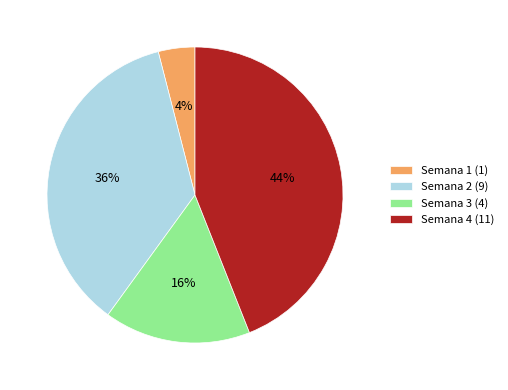

Between Semana 4 (11) and Semana 2 (9), which is larger?

Semana 4 (11)